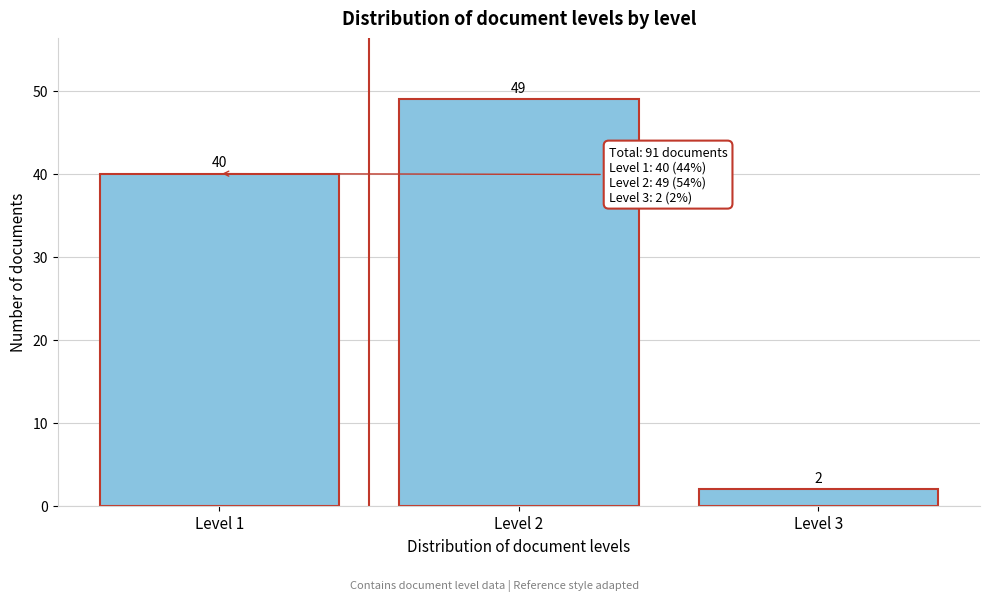

Which range on the x-axis has the tallest bar?

1.5 to 2.5